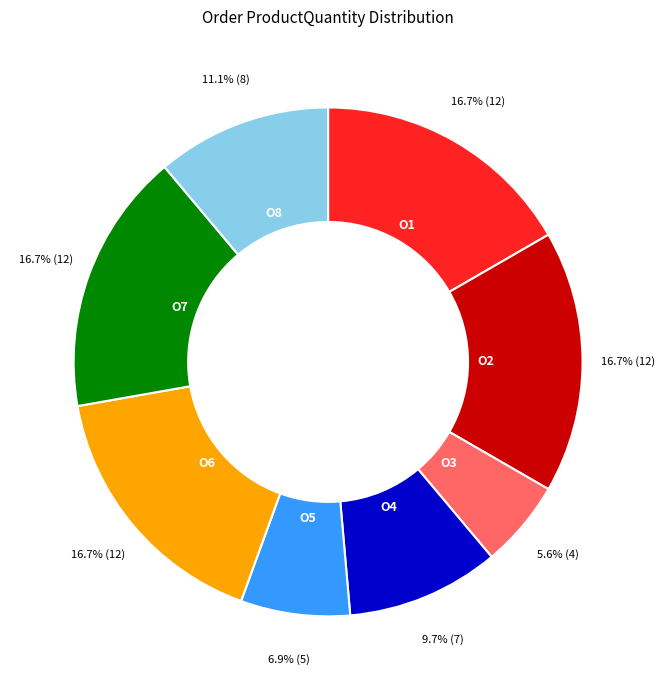

What is the smallest slice in the pie chart?

O3